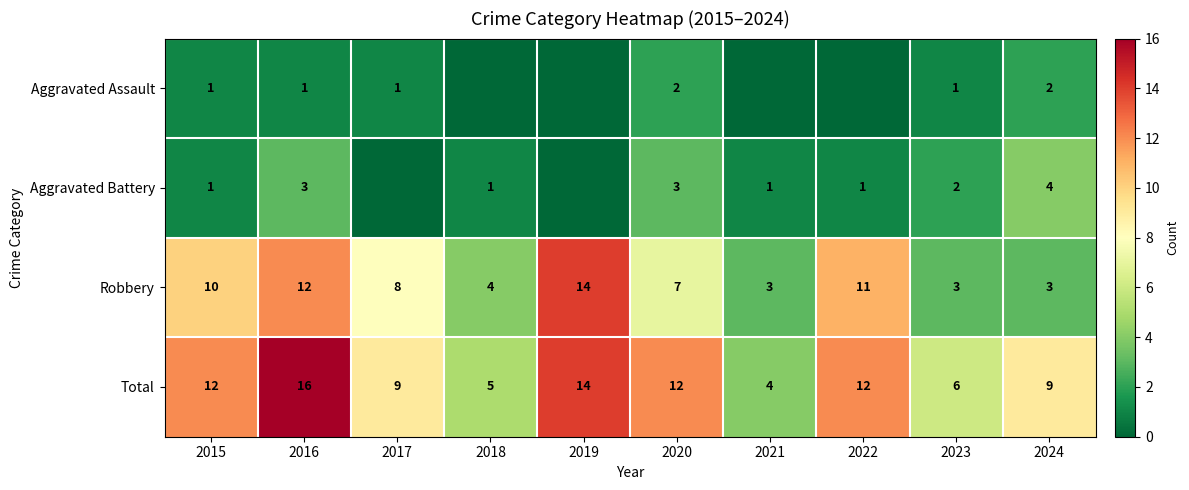

True or false: Robbery has a value of 3 at 2021.

True